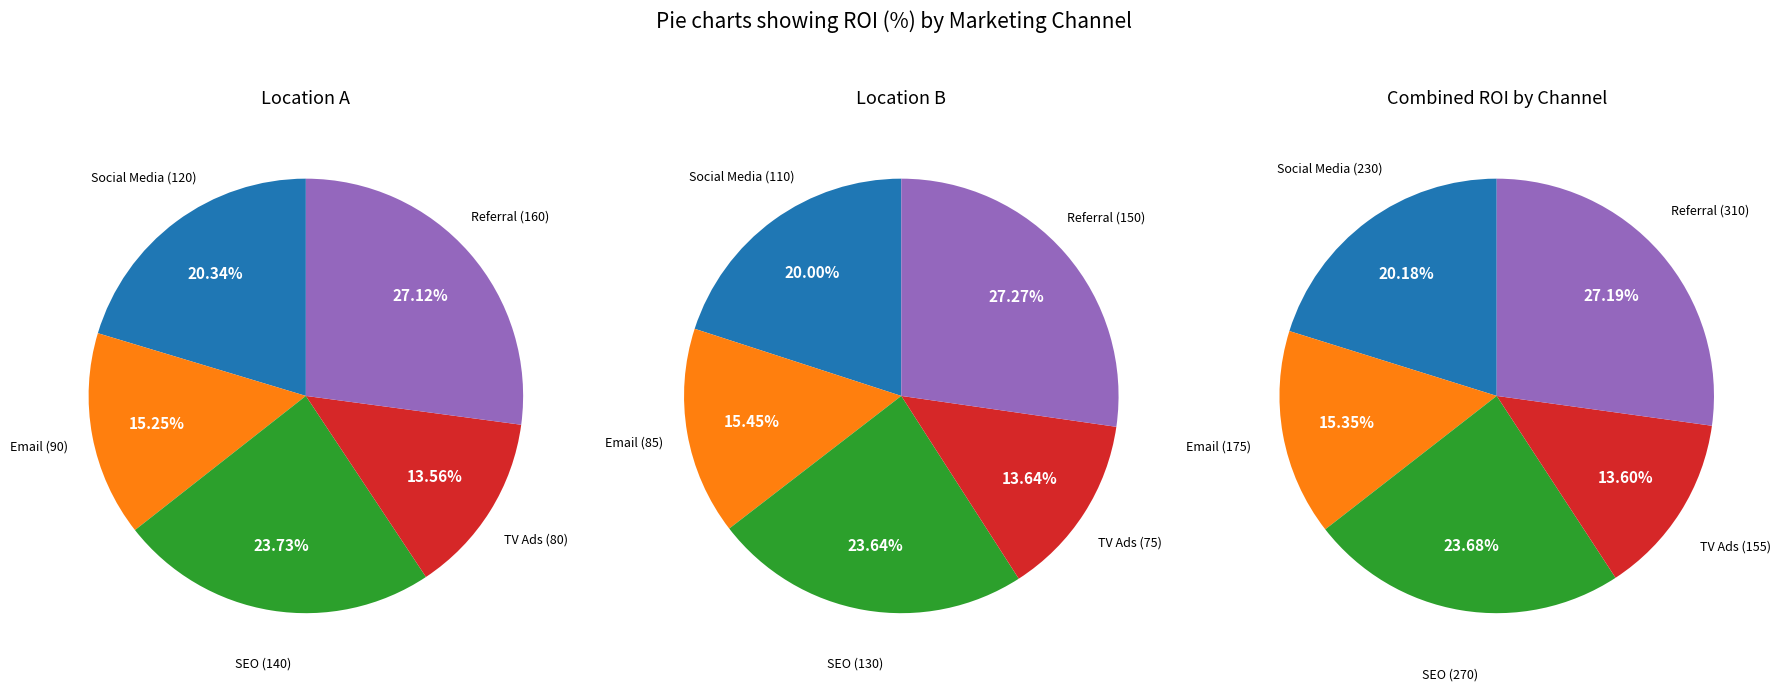

What is the change in value from 2 to 4?

+20